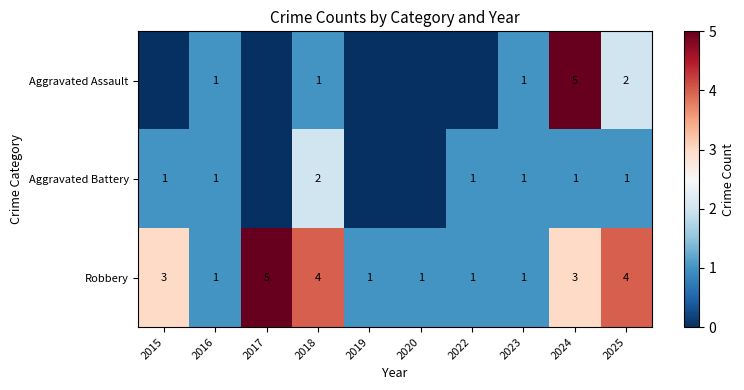

Is the value of Aggravated Assault at 2018 greater than the value of Robbery at 2017?

No